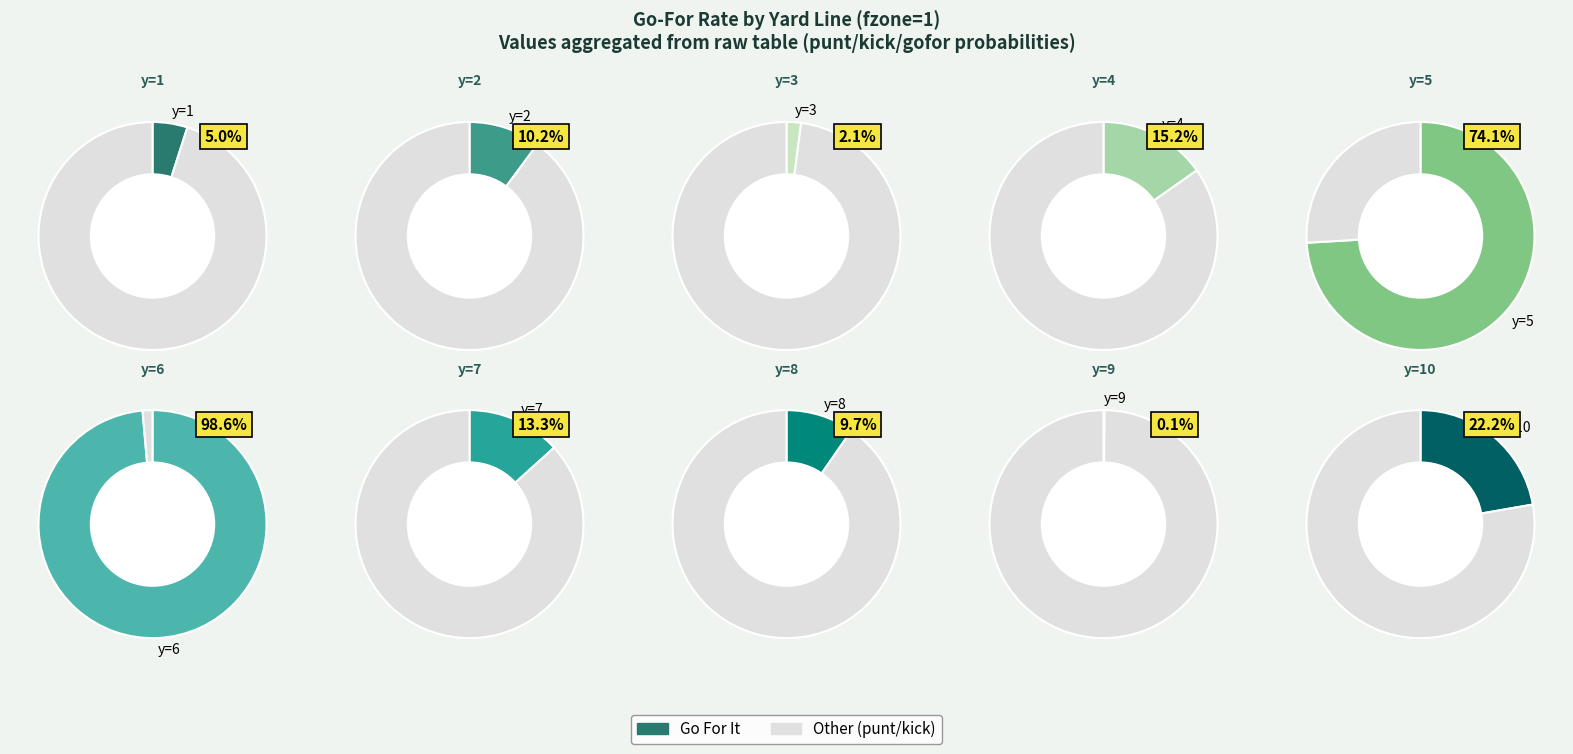

To the nearest percent, what portion does y=2 represent?

4%